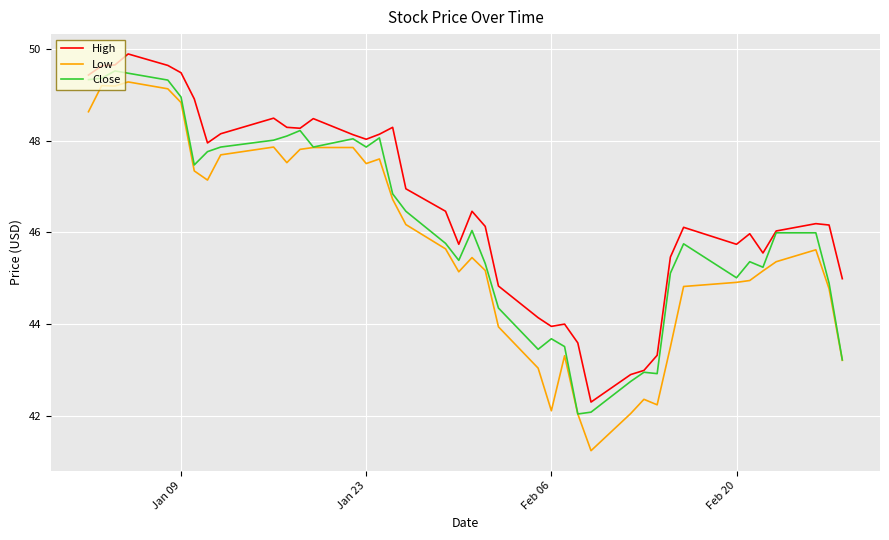

True or false: Low and High intersect in this chart.

False